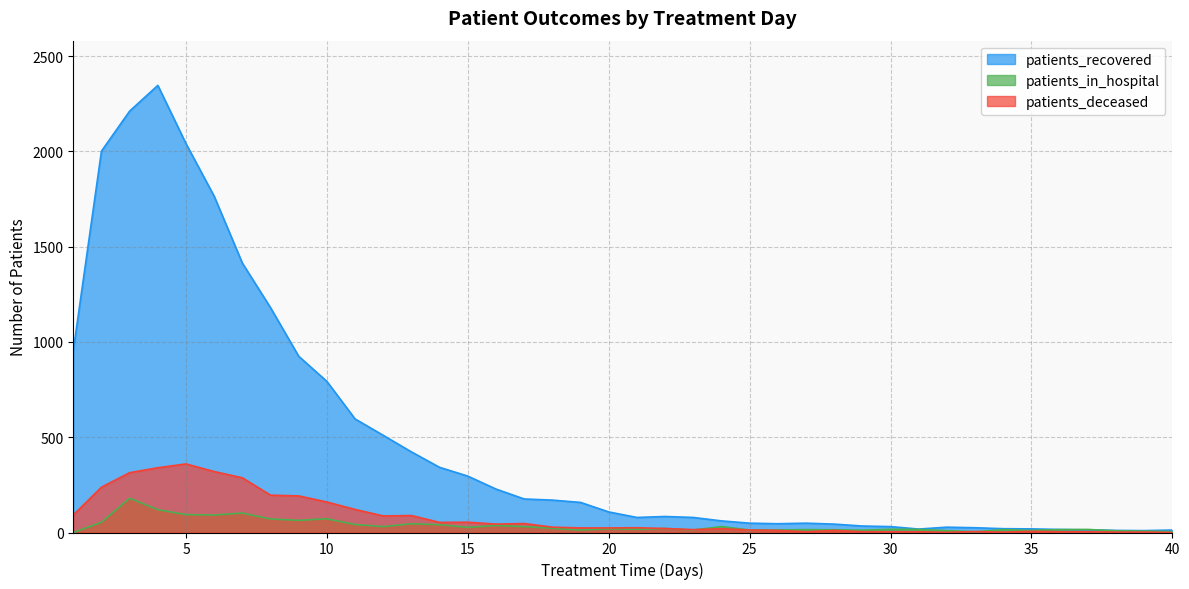

Reading right to left, list all the values displayed in this chart.

patients_recovered: 13	10	11	14	16	19	20	25	28	18	31	34	44	49	46	49	61	79	84	79	108	158	170	176	228	296	342	423	510	596	793	925	1180	1414	1765	2041	2347	2212	2002	955
patients_in_hospital: 5	7	9	16	15	11	15	4	10	16	17	12	14	15	13	13	31	13	21	17	20	13	22	31	37	27	41	46	31	42	72	64	71	102	92	94	120	180	54	0
patients_deceased: 0	2	2	4	4	6	2	5	1	4	4	4	11	4	11	13	20	15	21	25	24	24	28	47	44	54	53	89	87	121	160	192	196	287	320	360	340	314	238	92